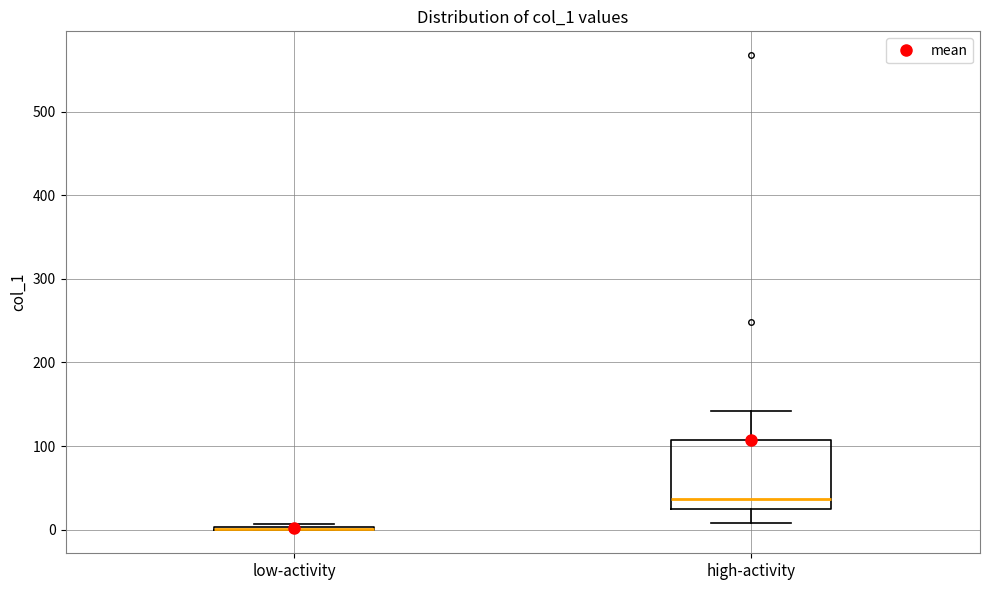

Comparing the boxes themselves (not the whiskers), which one is the tallest?

high-activity